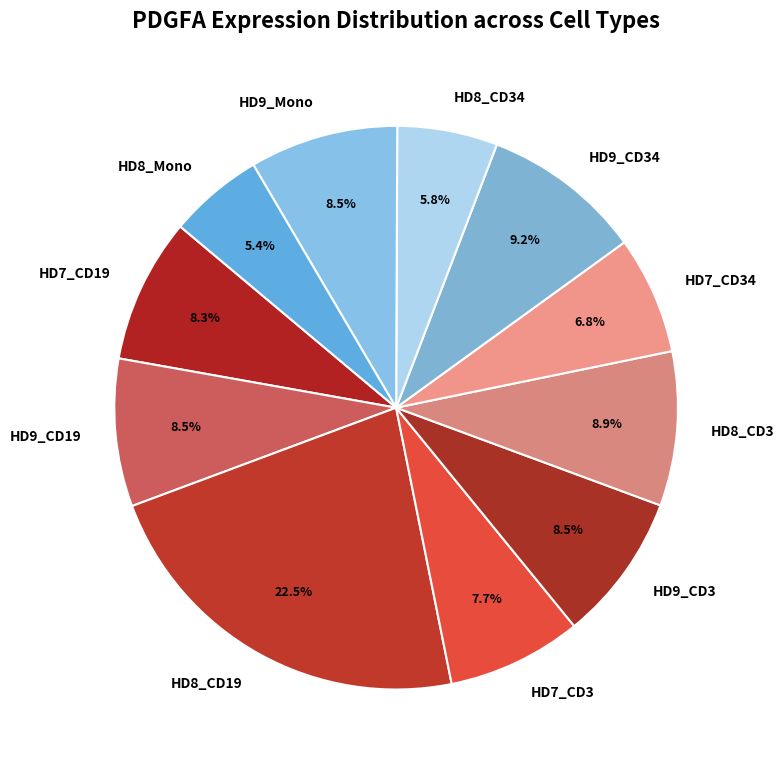

To the nearest percent, what is the combined percentage of HD9_CD34 and HD8_CD34?

15%